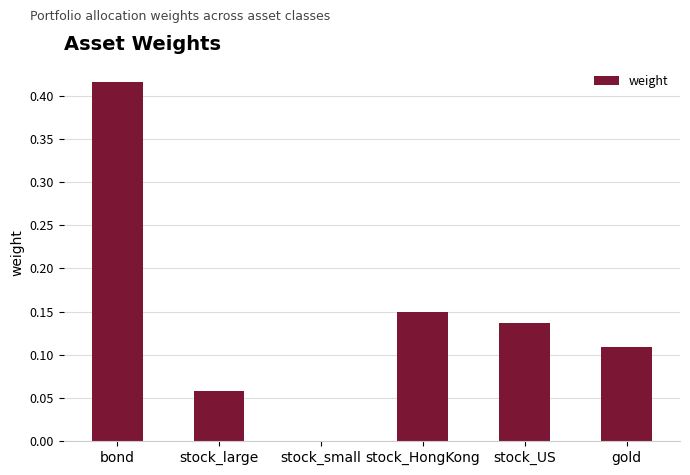

Between gold and stock_US, which is larger?

stock_US